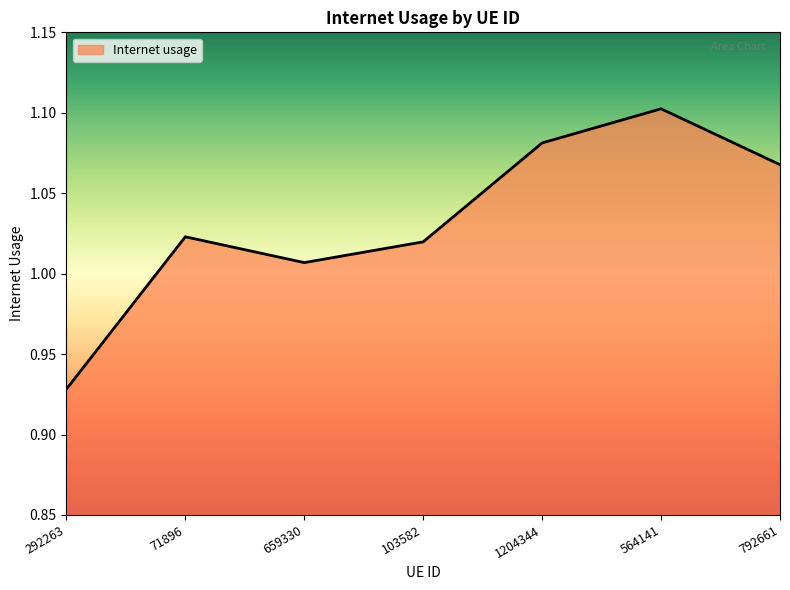

How many lines are shown in the chart?

1